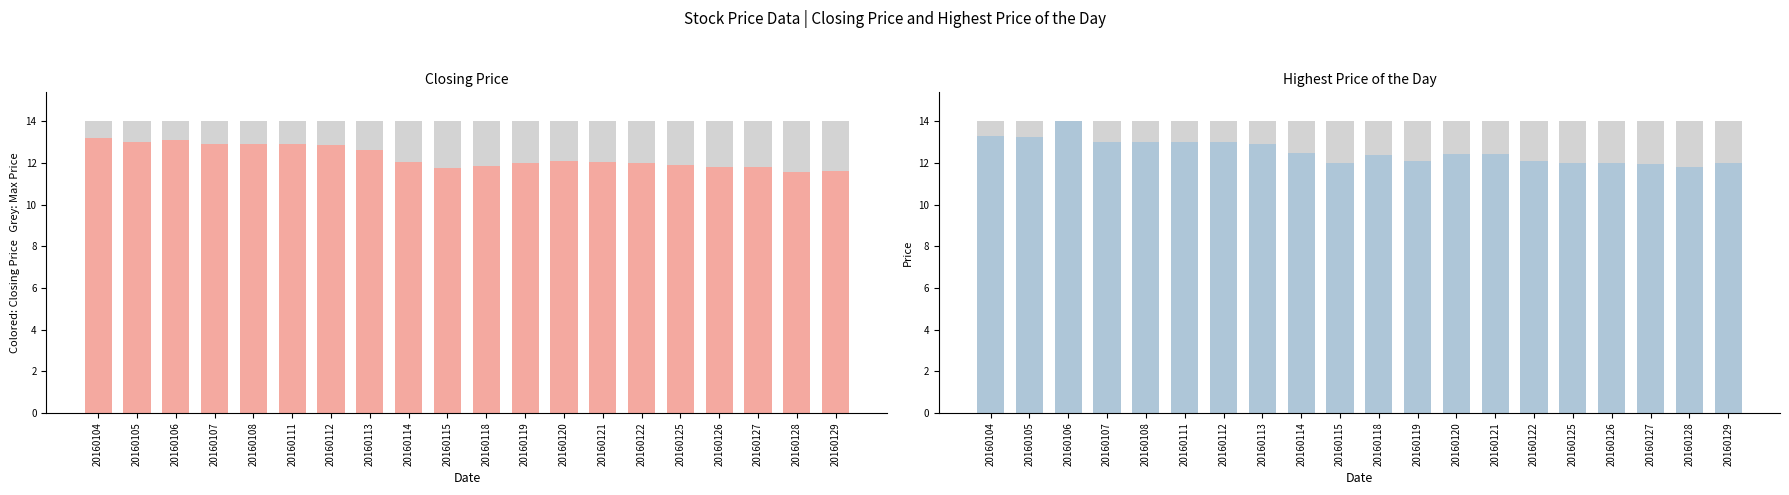

Rank the series by their maximum value, from lowest to highest.

Closing Price, Highest Price of the Day